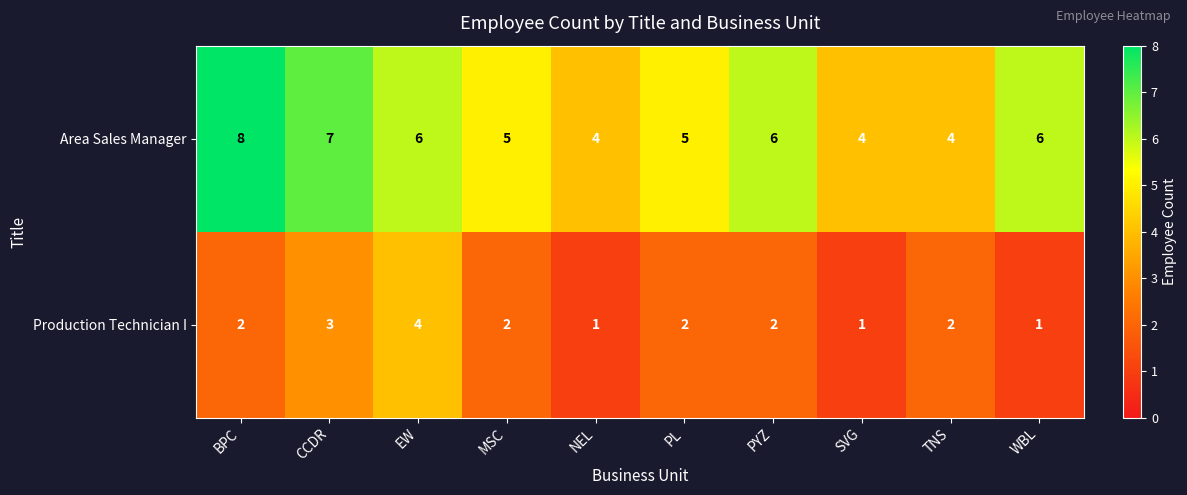

Reading left to right, list all the values displayed in this chart.

Area Sales Manager: BPC=8	CCDR=7	EW=6	MSC=5	NEL=4	PL=5	PYZ=6	SVG=4	TNS=4	WBL=6
Production Technician I: BPC=2	CCDR=3	EW=4	MSC=2	NEL=1	PL=2	PYZ=2	SVG=1	TNS=2	WBL=1